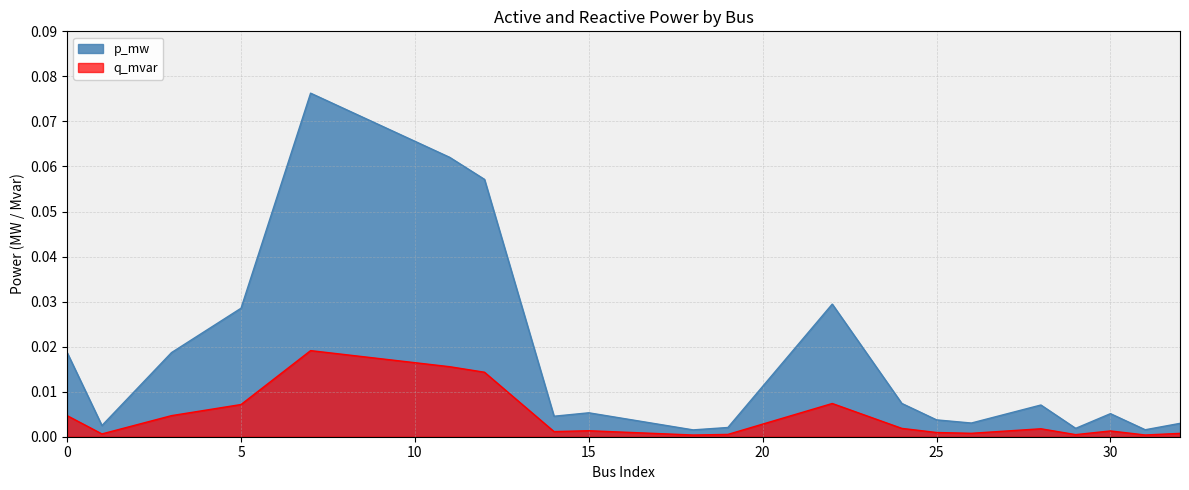

At 11, list the series in order from largest to smallest.

p_mw, q_mvar